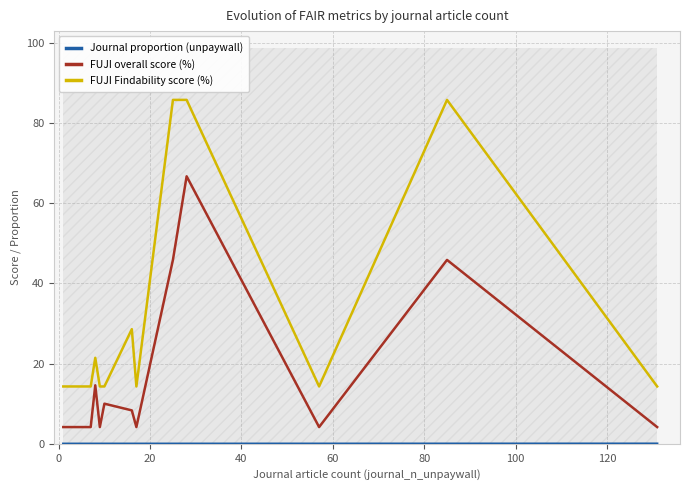

What is the difference between the second highest and minimum values in the FUJI Findability score (%) series?

71.4